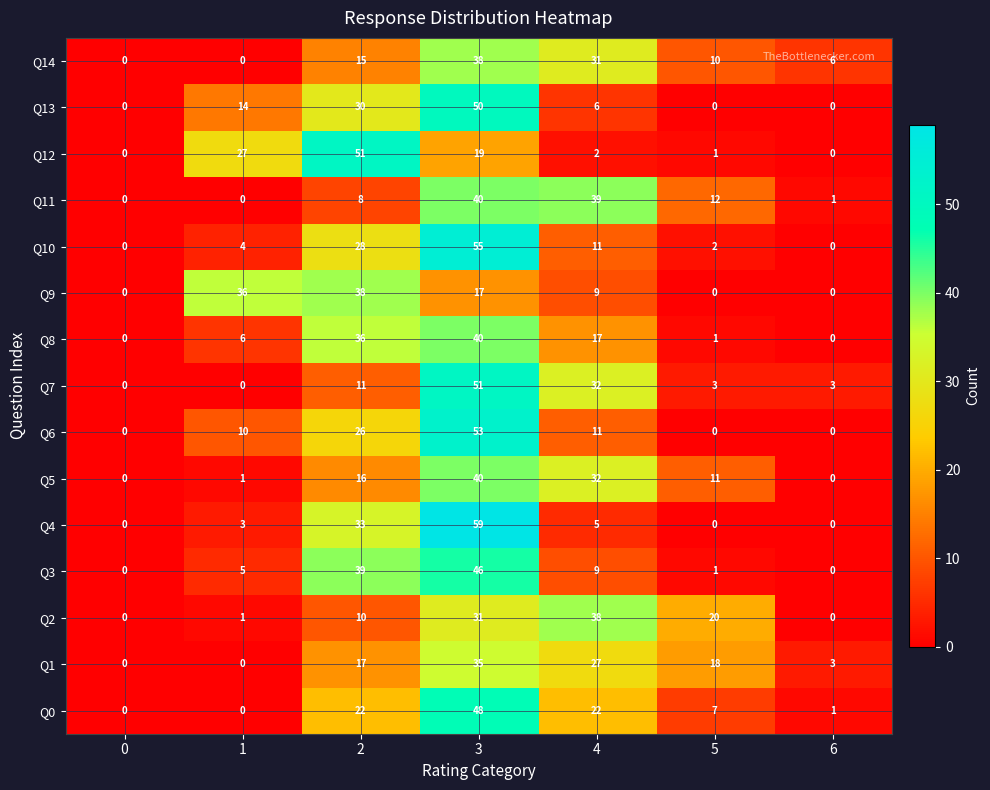

True or false: Q1 has a value of 35 at 3.

True